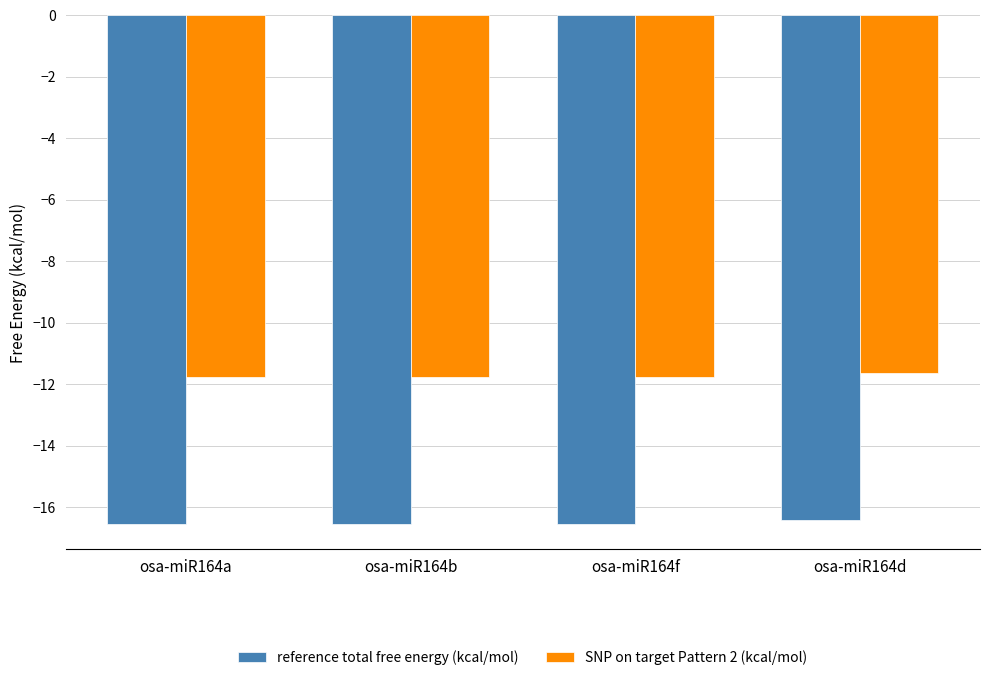

What is the difference between the highest and lowest values at osa-miR164f?

4.8